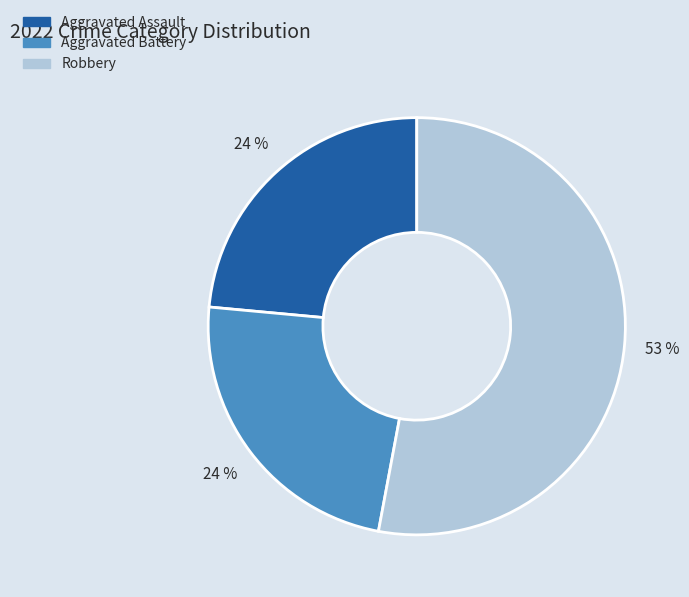

Count the number of slices in the pie.

3